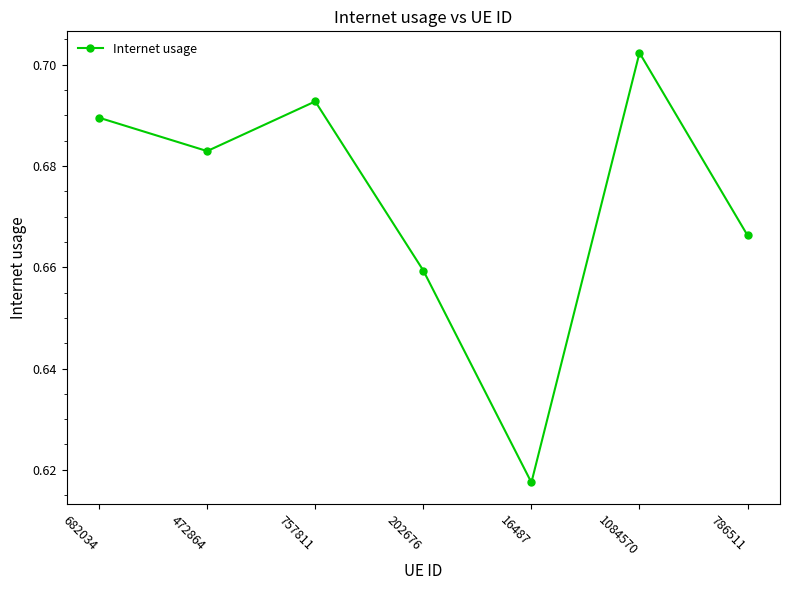

At which label is the value closest to 0?

16487